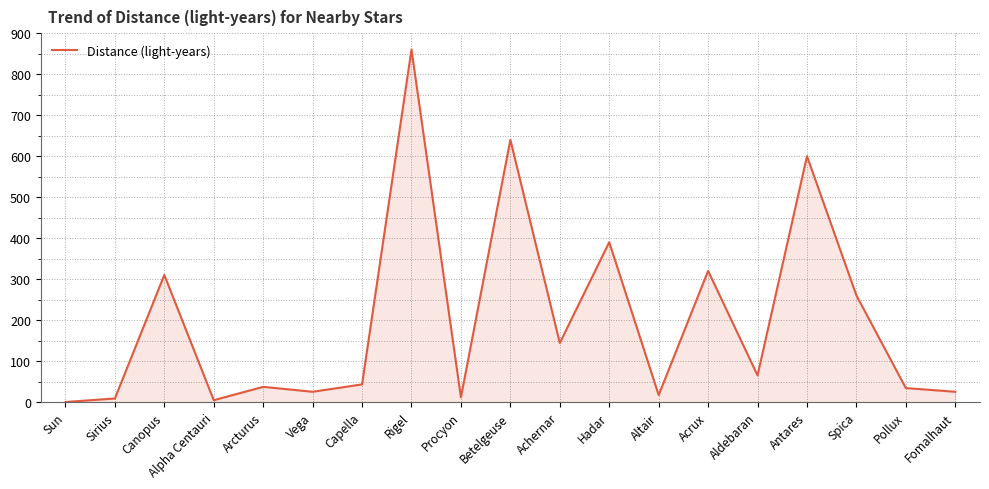

What is the maximum value shown in the chart?

860.0